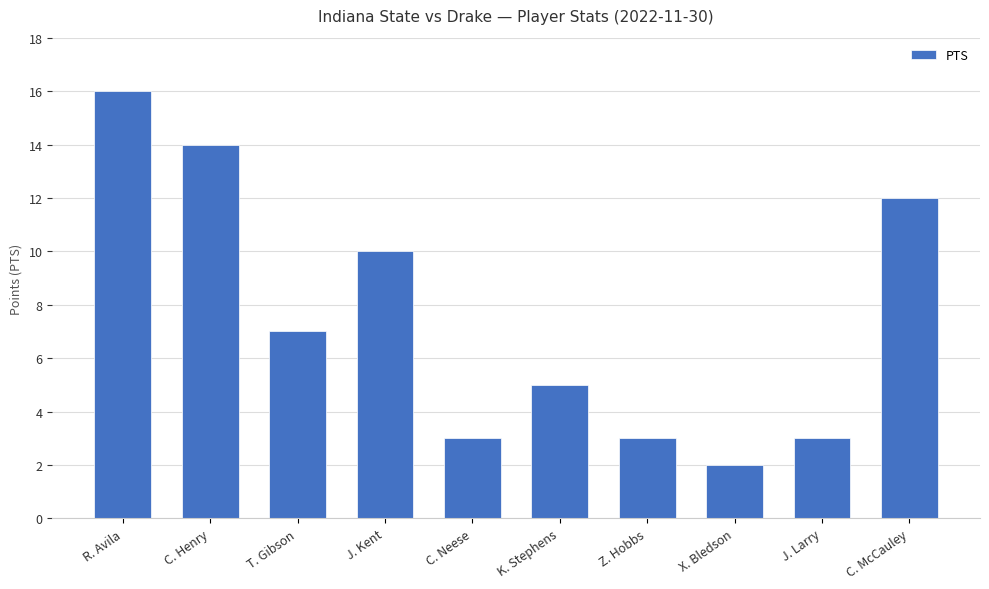

What is the difference between the maximum and minimum values?

14